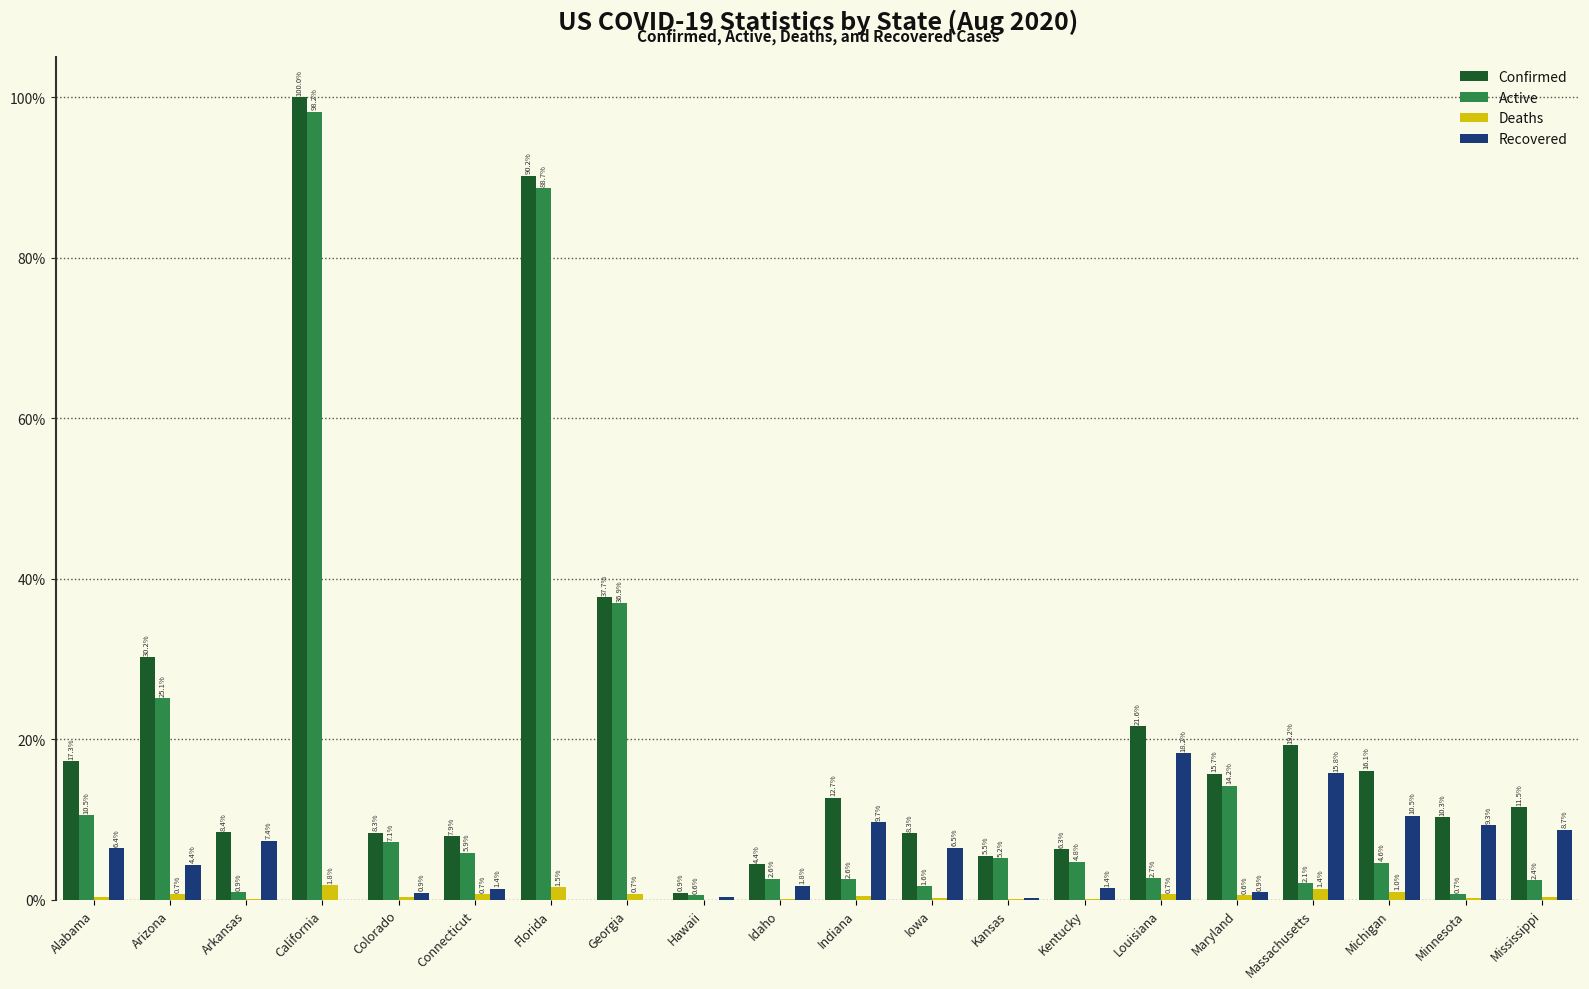

Which series changed the most between Arkansas and Michigan?

Confirmed